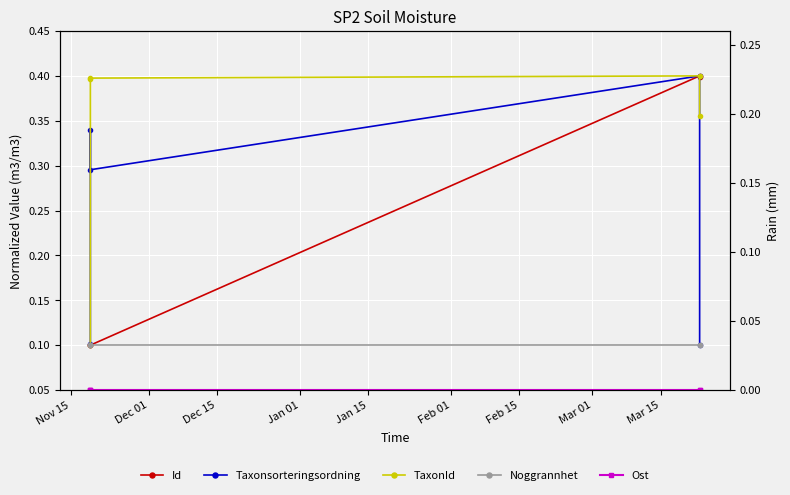

True or false: Taxonsorteringsordning and Noggrannhet cross at least once.

False